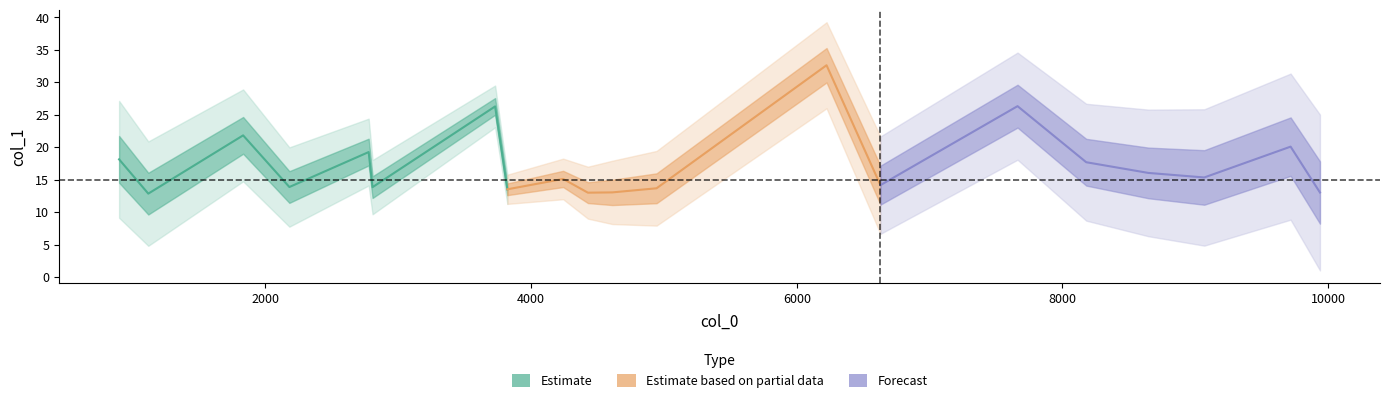

List the labels in order of value, smallest first.

1, 9, 19, 10, 7, 11, 5, 3, 13, 8, 17, 16, 15, 0, 4, 18, 2, 6, 14, 12